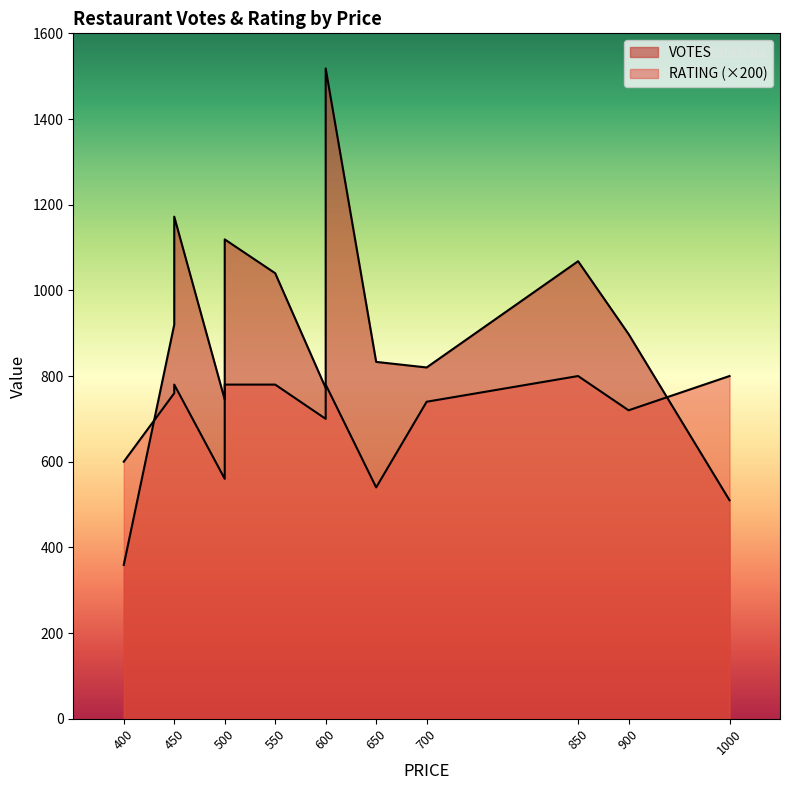

Reading left to right, what are all the values shown in this chart?

VOTES: 900=898.0	850=1068.0	450=1172.0	600=1518.0	500=789.0	650=833.0	700=820.0	600=772.0	600=1042.0	400=359.0	450=920.0	500=1119.0	550=1040.0	500=745.0	1000=510.0
RATING: 900=3.6	850=4.0	450=3.9	600=3.5	500=3.9	650=2.7	700=3.7	600=3.7	600=3.9	400=3.0	450=3.8	500=2.9	550=3.9	500=2.8	1000=4.0